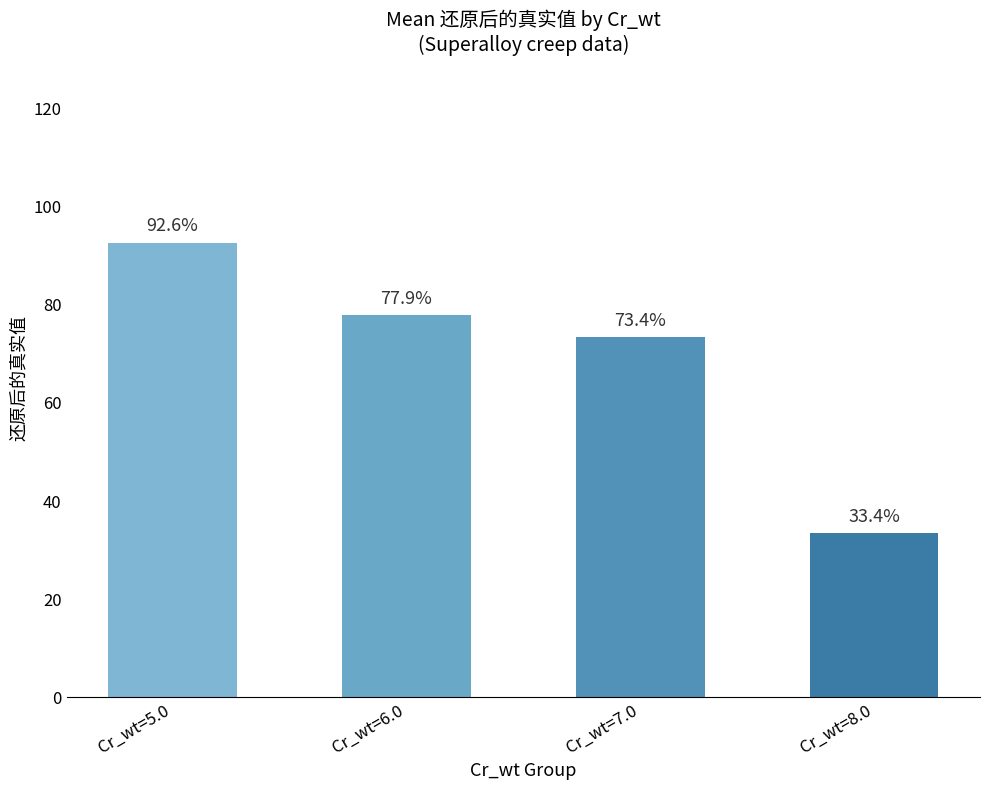

What is the value of the 4th bar from the left?

33.4